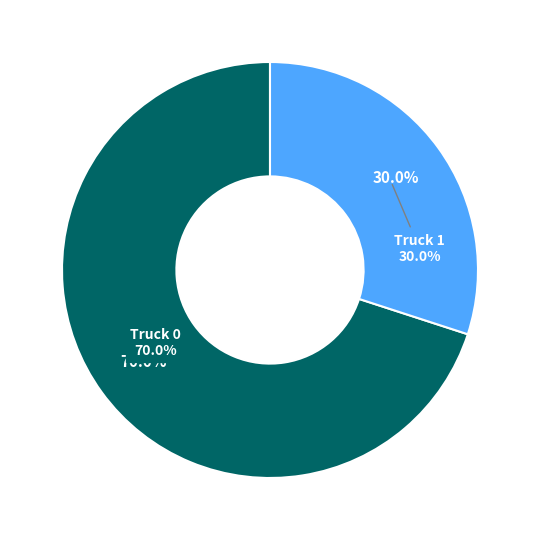

Rank the categories by value from highest to lowest.

Truck 0, Truck 1